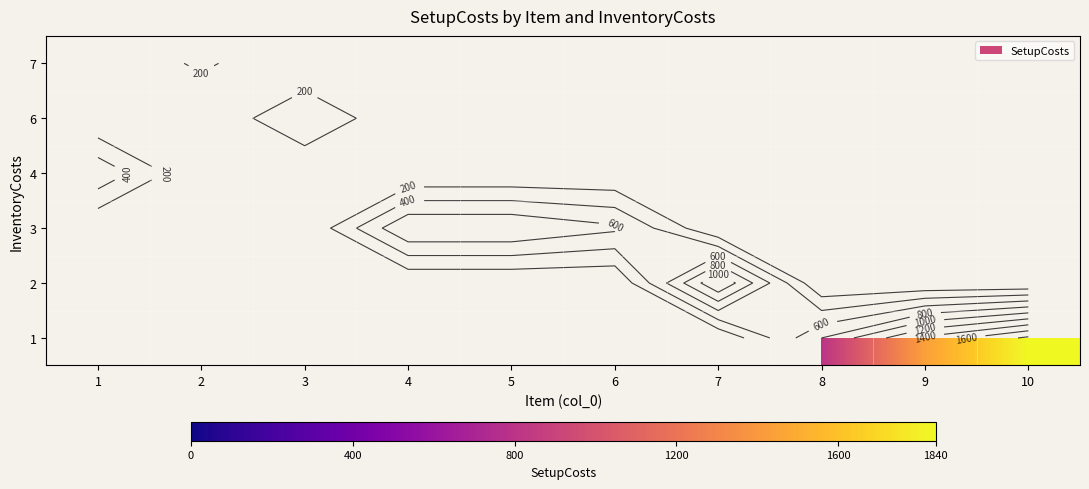

Count the number of categories in the chart.

10